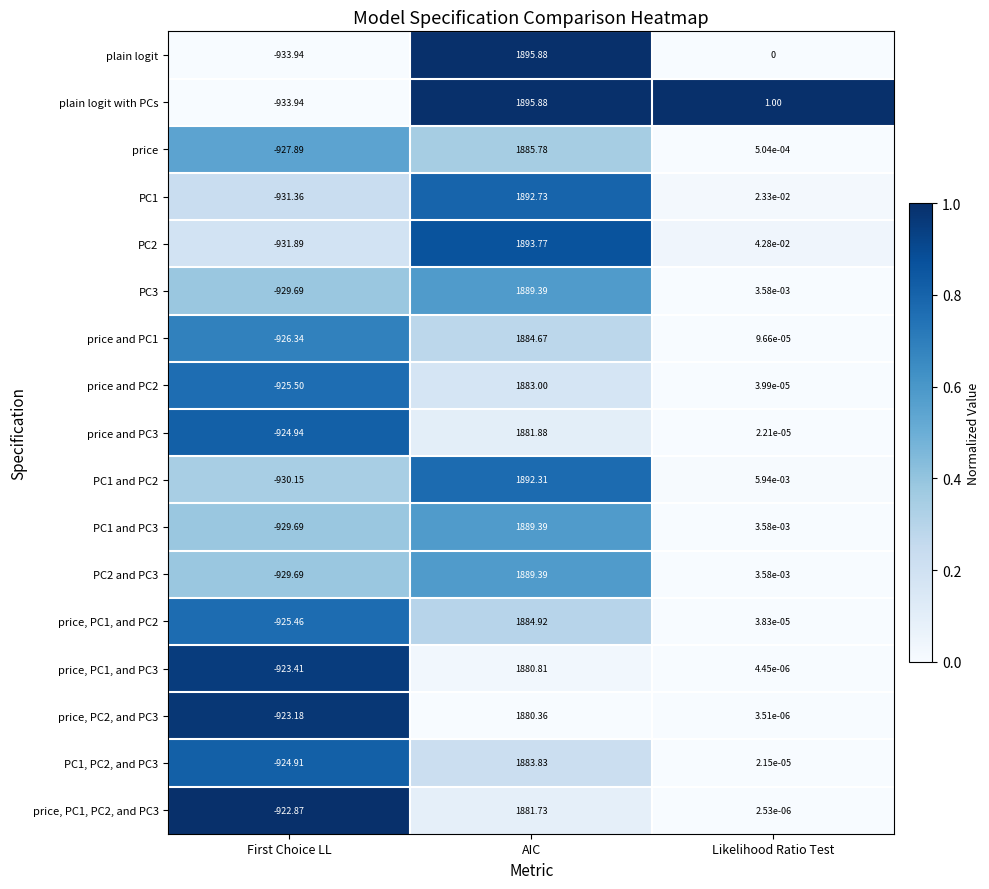

Which series has the largest total across all categories?

plain logit with PCs